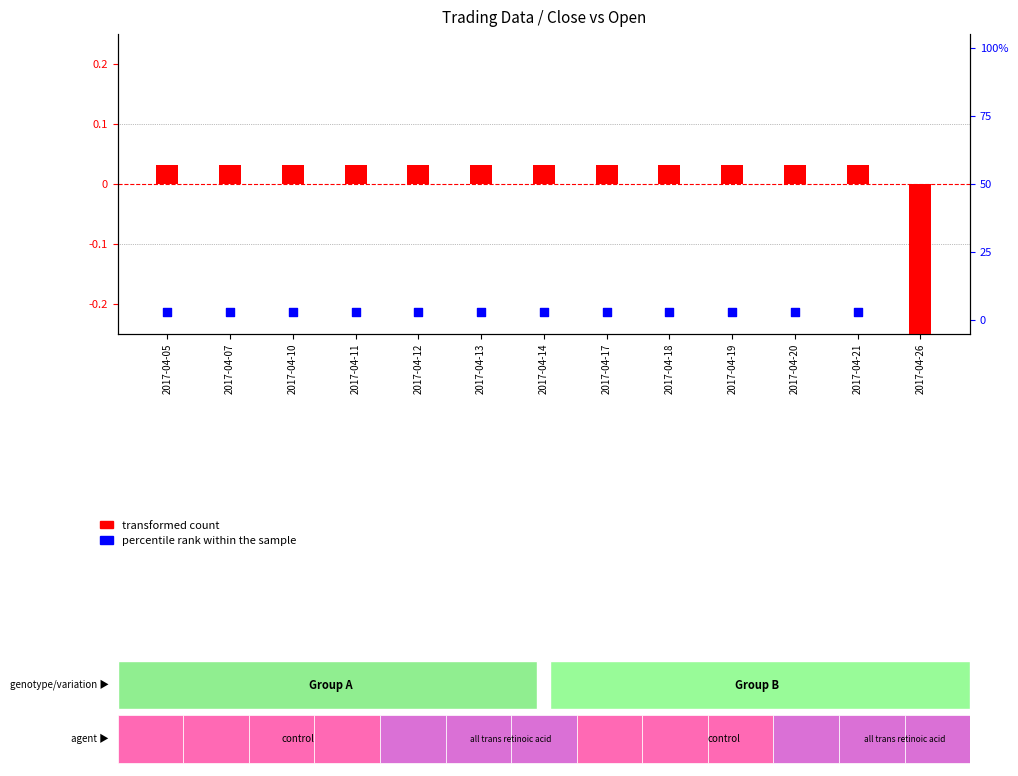

What is the total value across all series at 2017-04-20?

3.1